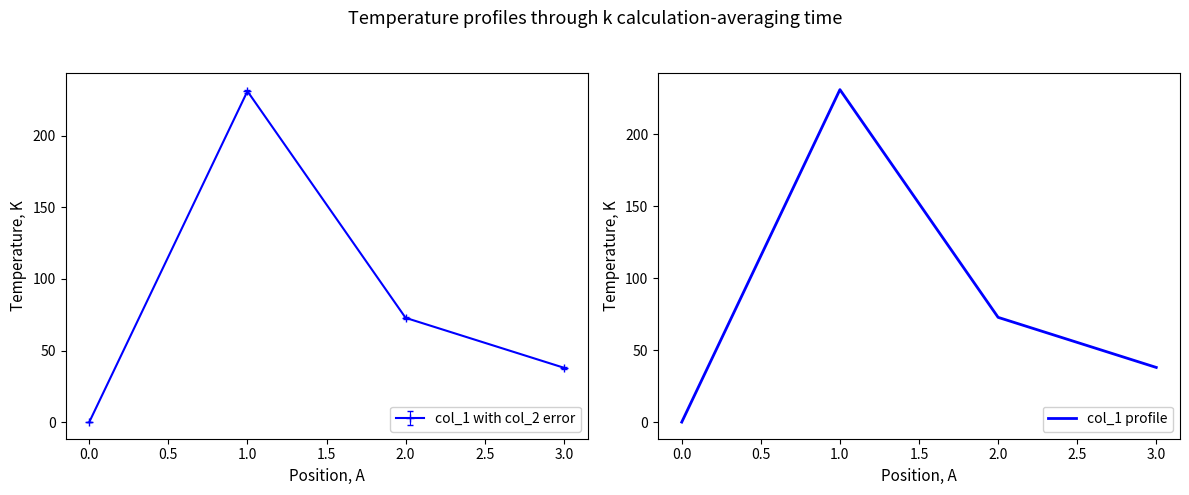

What is the maximum value for col_1 profile?

231.2